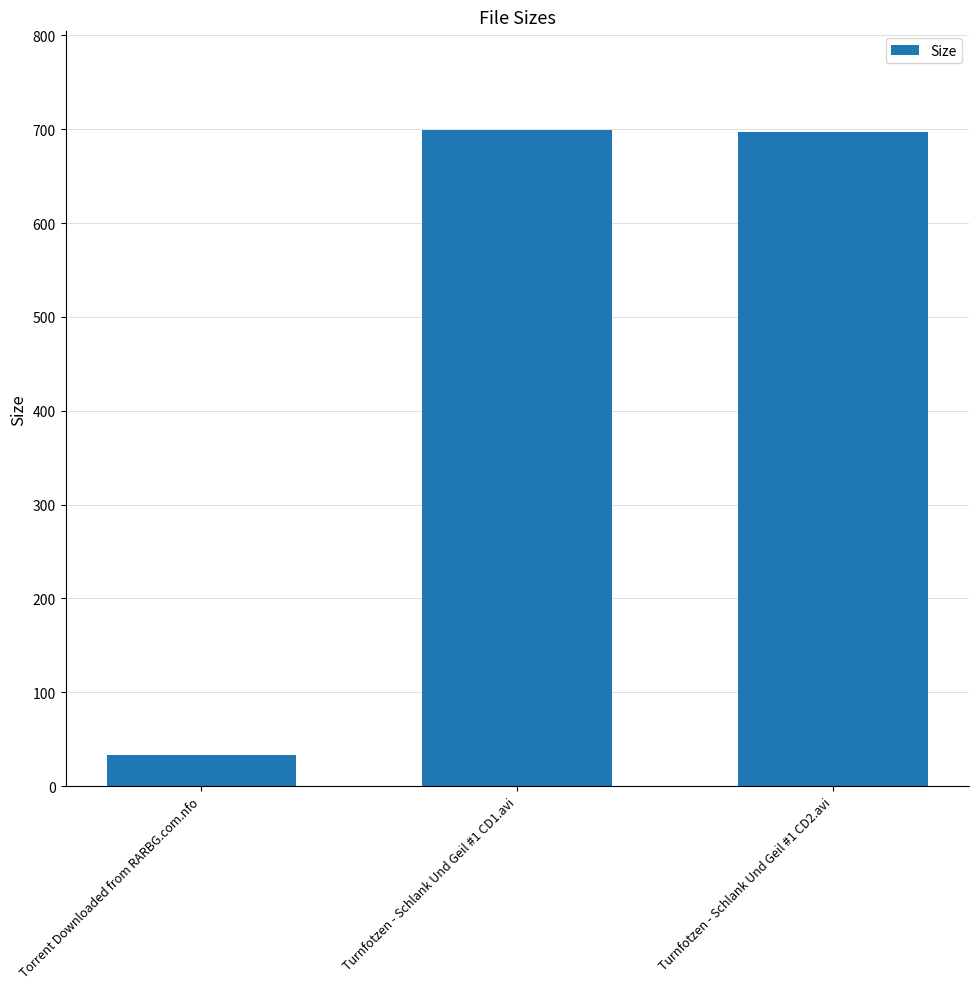

Is it true that the value at Turnfotzen - Schlank Und Geil #1 CD2.avi is 696.9?

True